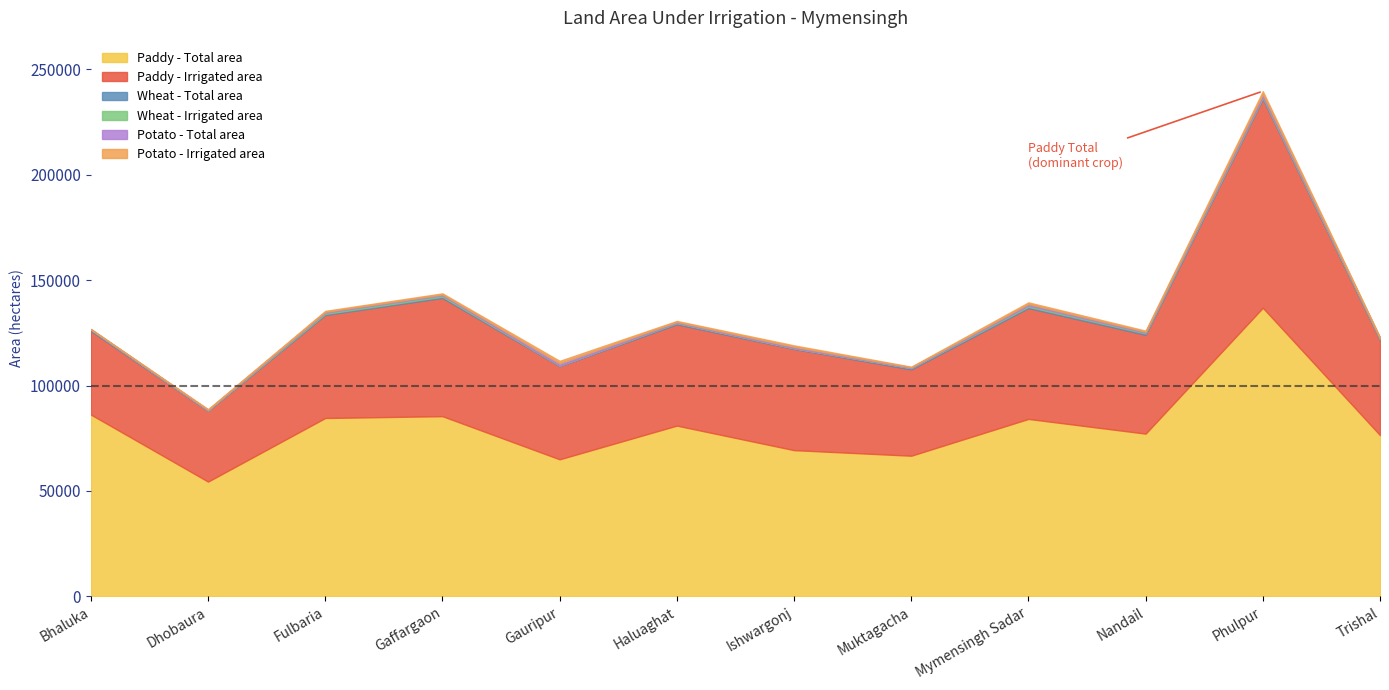

Does the chart display data point markers on the line(s)?

No